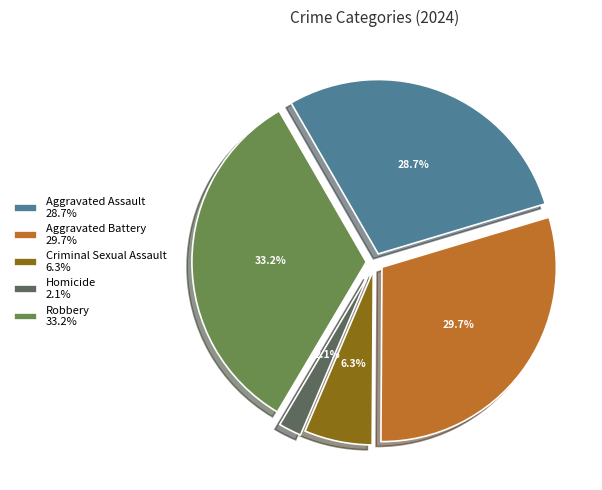

Which has a higher value, Criminal Sexual Assault or Aggravated Battery?

Aggravated Battery